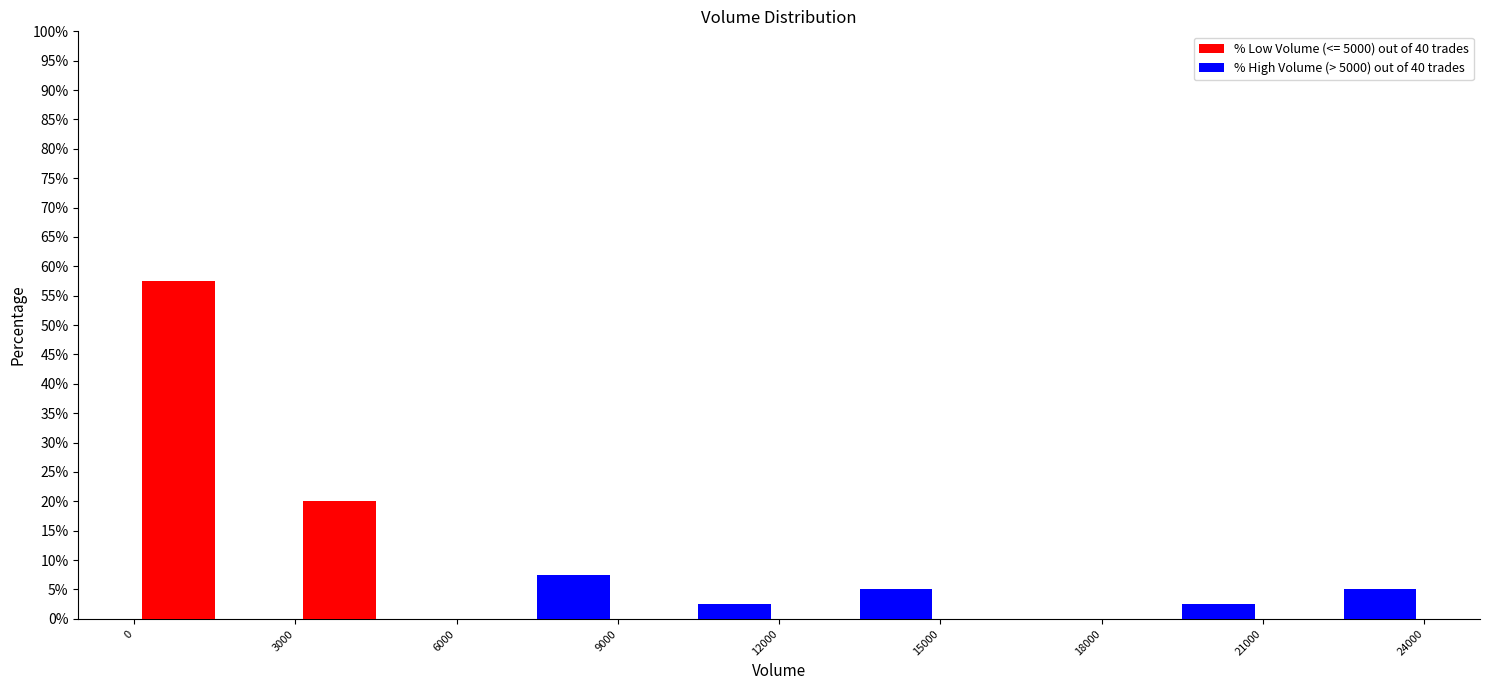

Reading left to right, list every range on the x-axis with the height of the bar of each series over it. The values are not printed on the chart, so give them approximately, as read against the axis.

0 to 3000: % Low Volume (<= 5000) out of 40 trades=57.5	% High Volume (> 5000) out of 40 trades=0
3000 to 6000: % Low Volume (<= 5000) out of 40 trades=20.0	% High Volume (> 5000) out of 40 trades=0
6000 to 9000: % Low Volume (<= 5000) out of 40 trades=0	% High Volume (> 5000) out of 40 trades=7.5
9000 to 12000: % Low Volume (<= 5000) out of 40 trades=0	% High Volume (> 5000) out of 40 trades=2.5
12000 to 15000: % Low Volume (<= 5000) out of 40 trades=0	% High Volume (> 5000) out of 40 trades=5.0
15000 to 18000: % Low Volume (<= 5000) out of 40 trades=0	% High Volume (> 5000) out of 40 trades=0
18000 to 21000: % Low Volume (<= 5000) out of 40 trades=0	% High Volume (> 5000) out of 40 trades=2.5
21000 to 24000: % Low Volume (<= 5000) out of 40 trades=0	% High Volume (> 5000) out of 40 trades=5.0